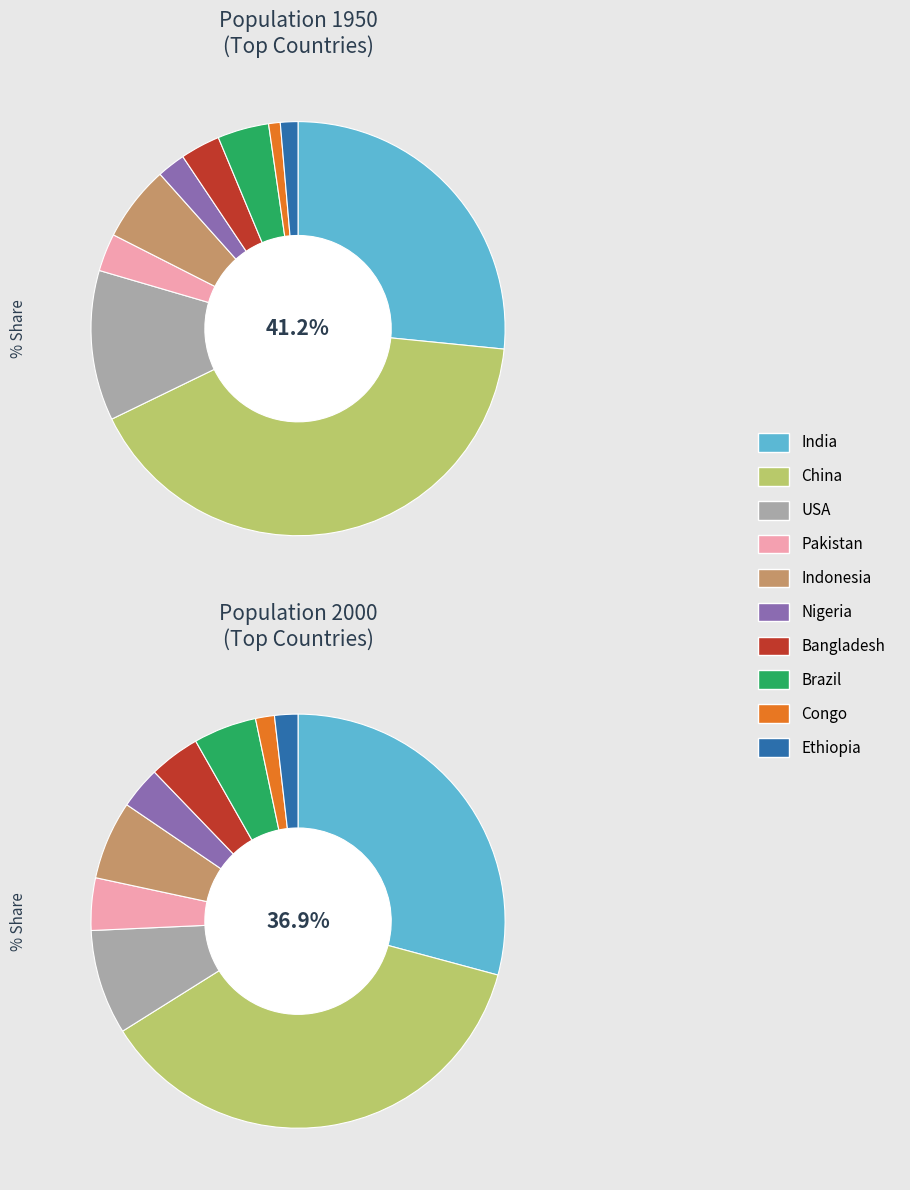

How much of the chart is everything except USA?

88.3%